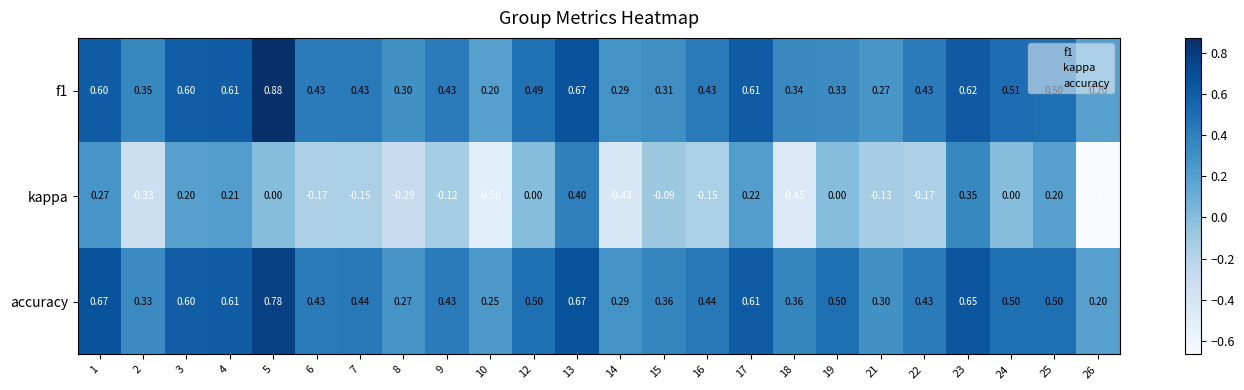

Which series has the largest range (max minus min)?

kappa